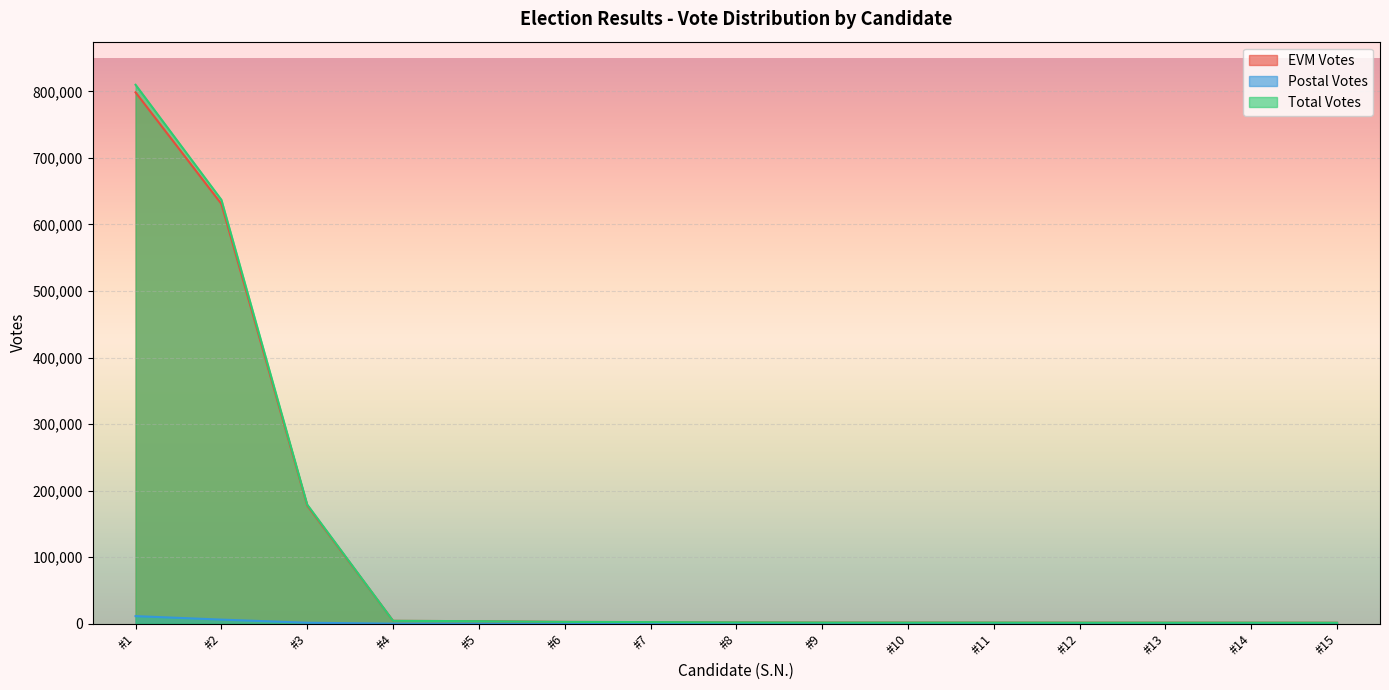

How many values in the Total Votes series are below 1938?

7